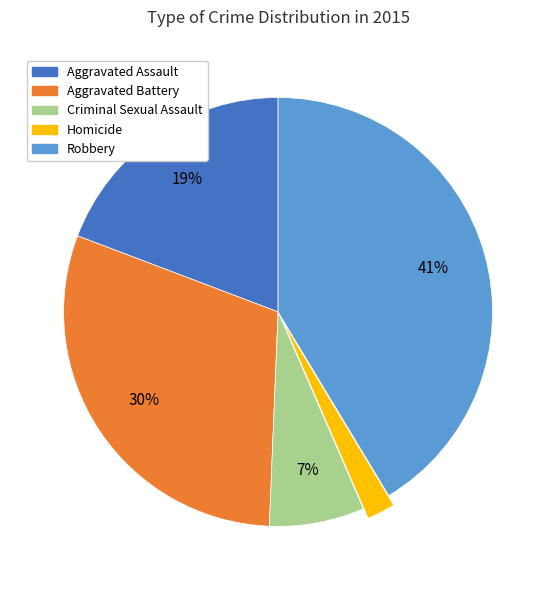

Which slice is the smallest?

Homicide